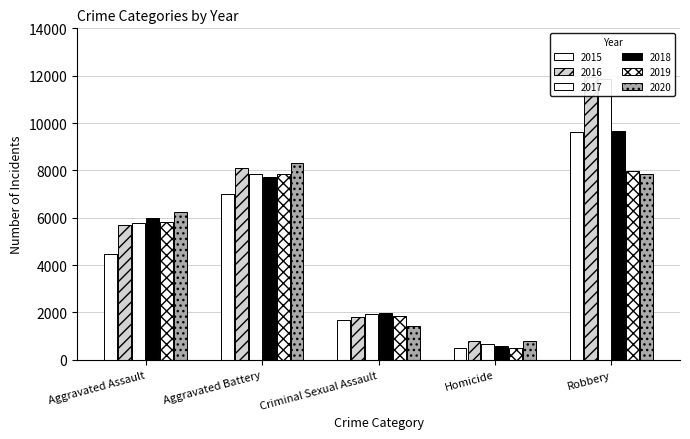

What is the difference between the highest and lowest values at Aggravated Battery?

1301